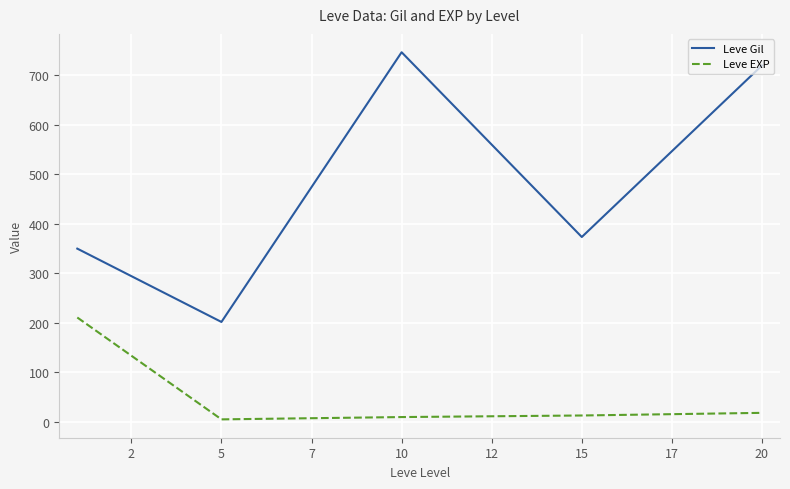

What is the difference between the second highest and minimum values in the Leve Gil series?

518.3